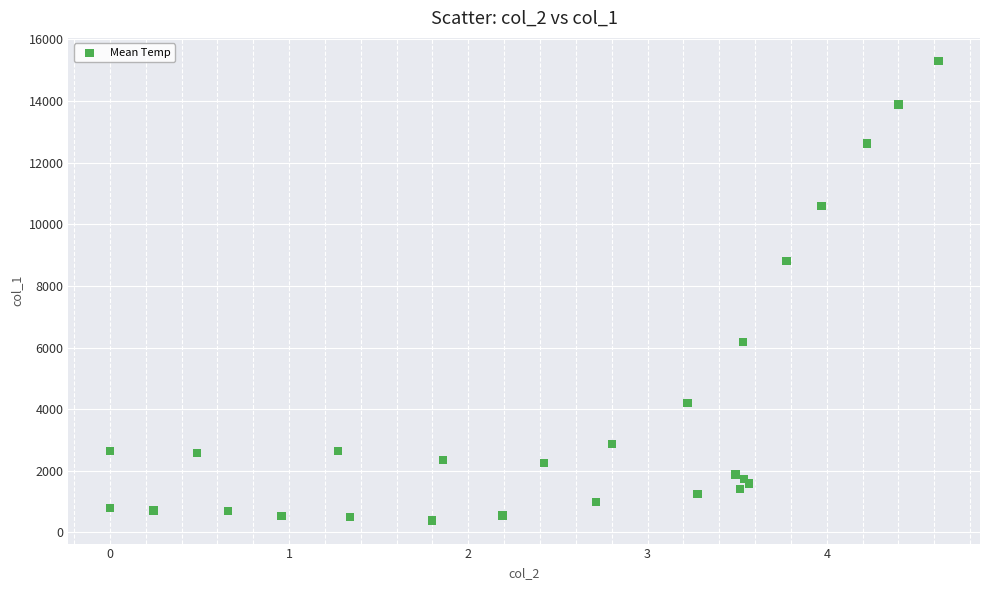

What Y value in the scatter plot is closest to 7842?

8796.8